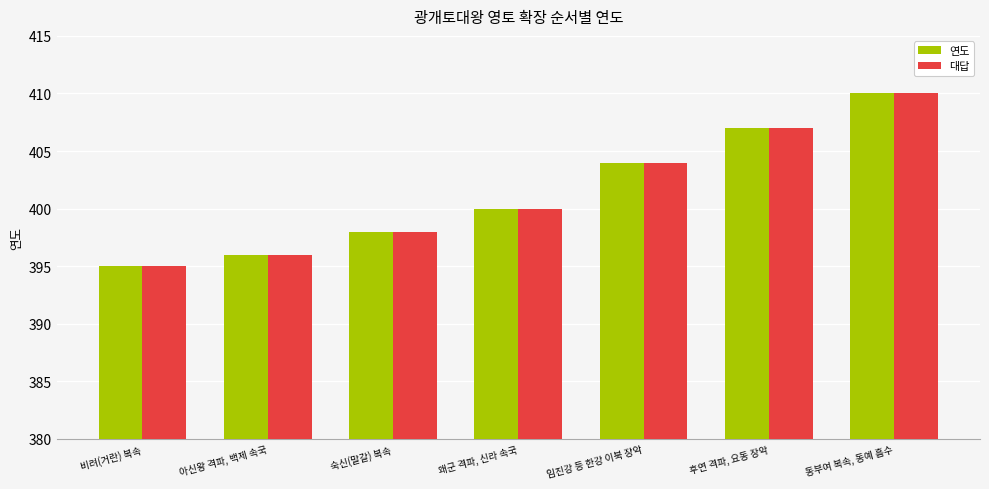

What is the average value of the 대답 series?

401